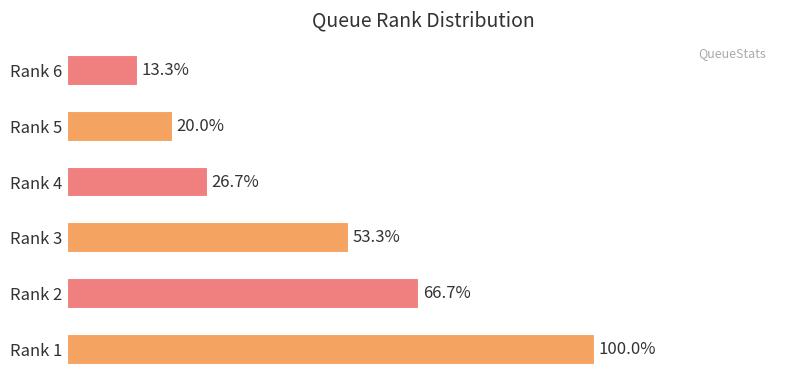

Does the chart contain any negative values?

No